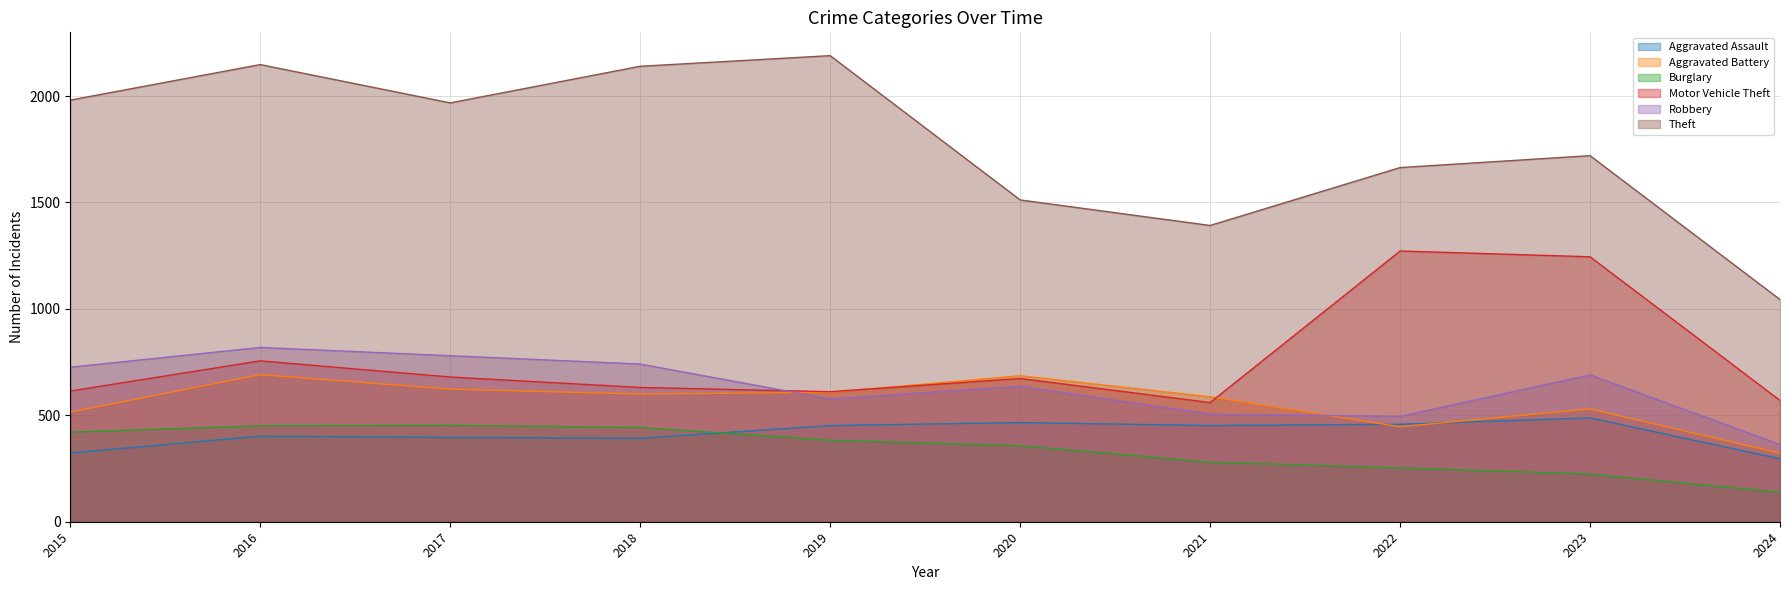

How many lines are shown in the chart?

6